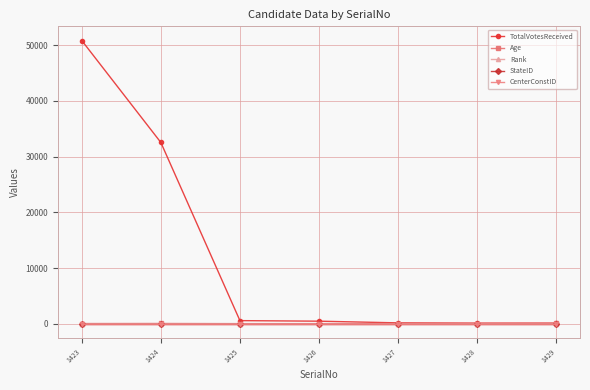

How many values in the Rank series are below 4?

3